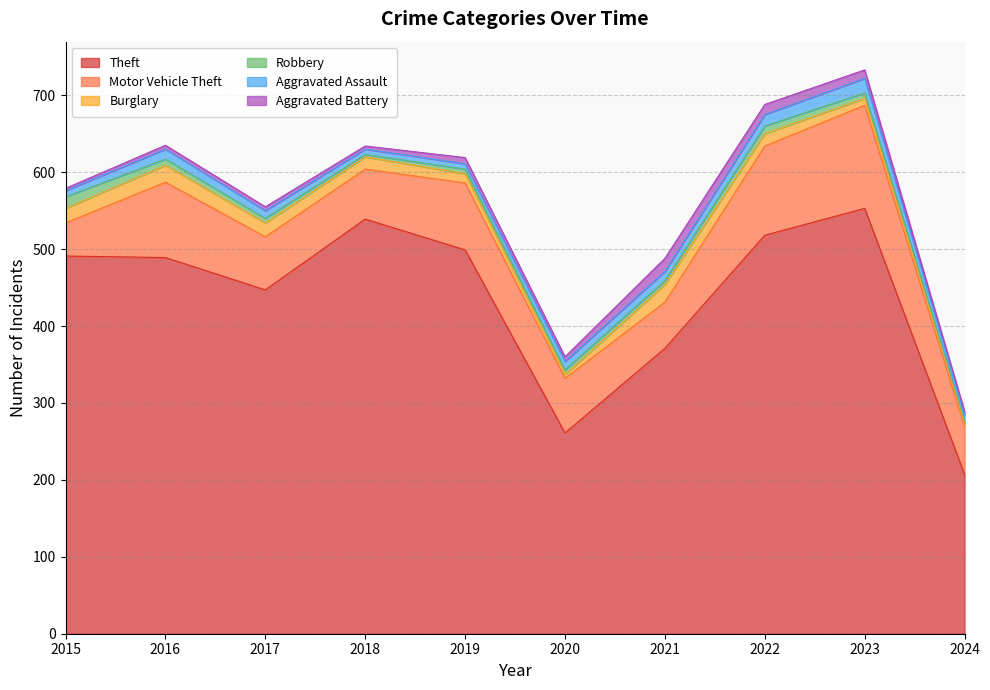

Does the chart display data point markers on the line(s)?

No